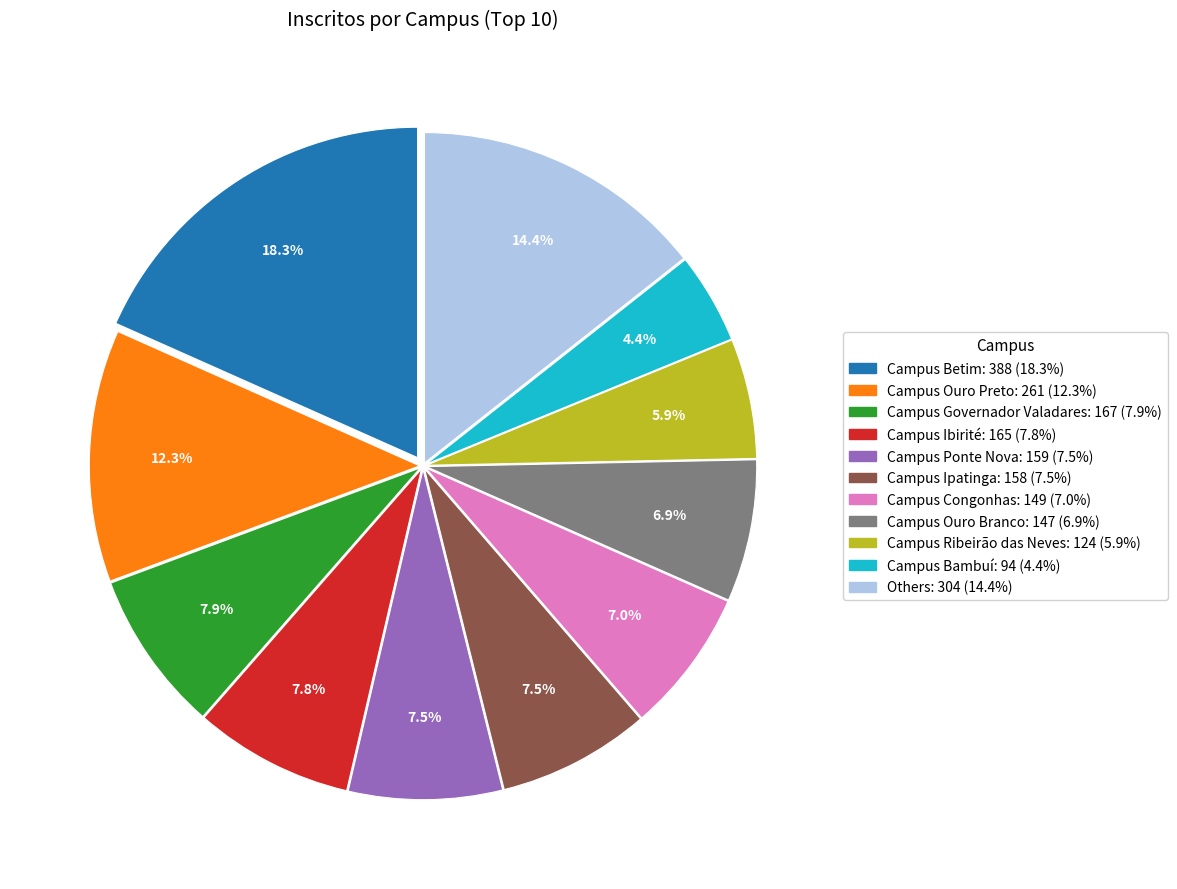

Is there any slice that represents more than half of the pie?

No